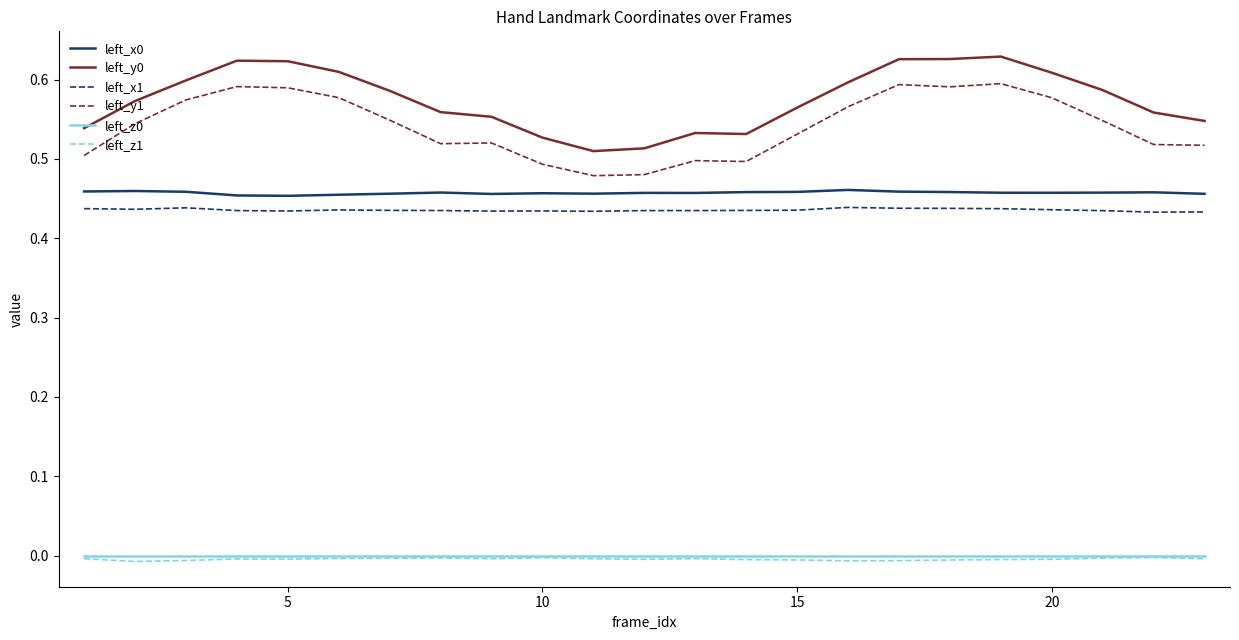

True or false: left_y0 and left_x0 cross at least once.

False